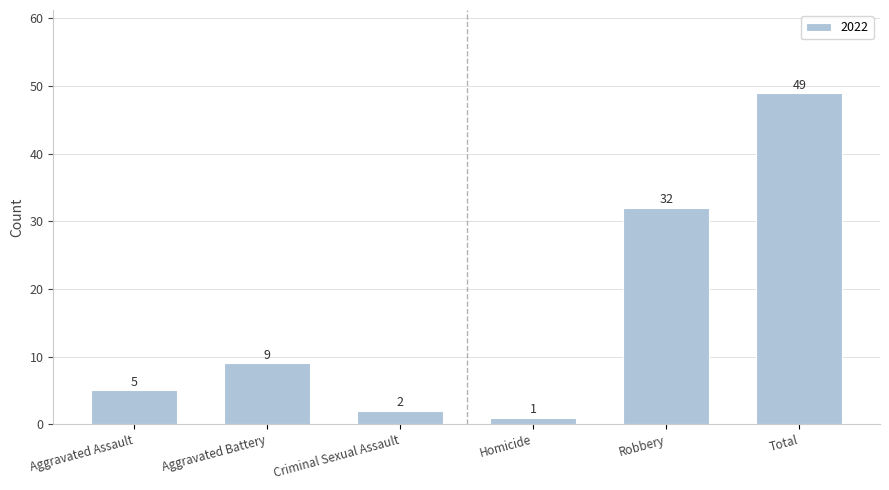

Approximately how many times larger is the value at Criminal Sexual Assault compared to Aggravated Assault?

0.4